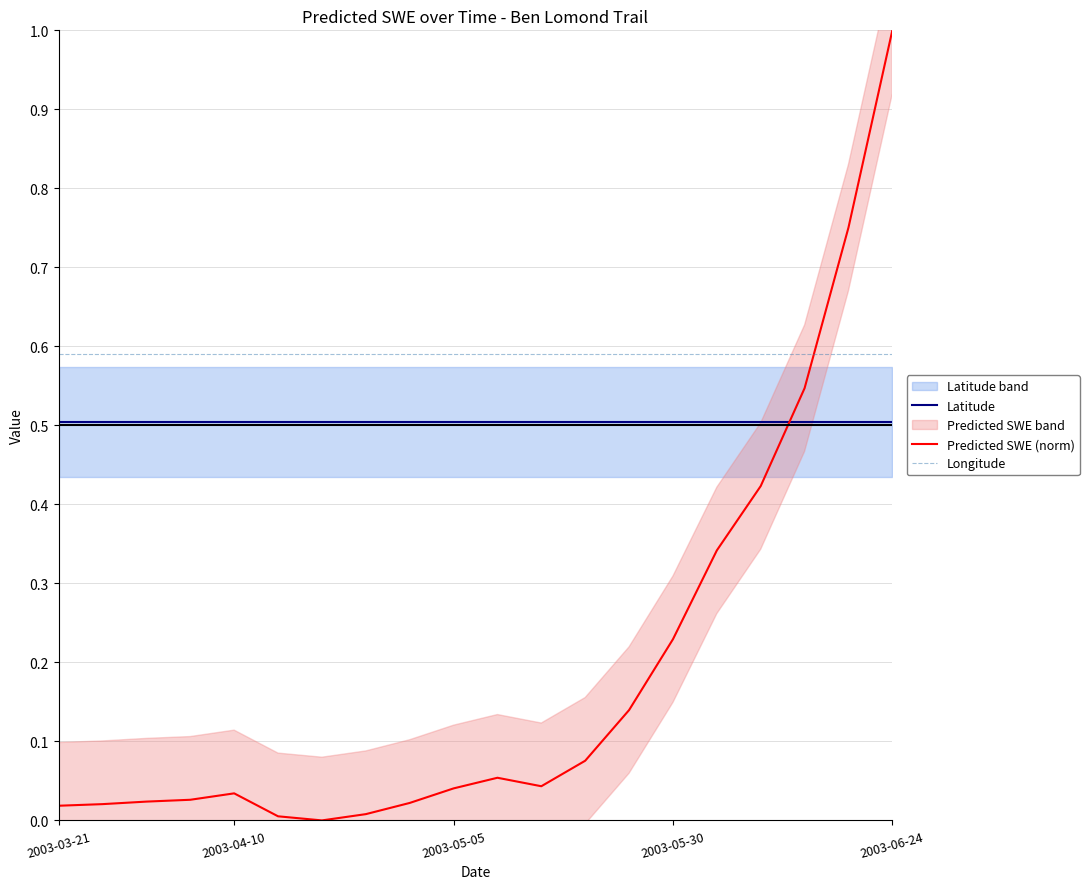

True or false: Longitude has more than 0 interior local peaks.

False